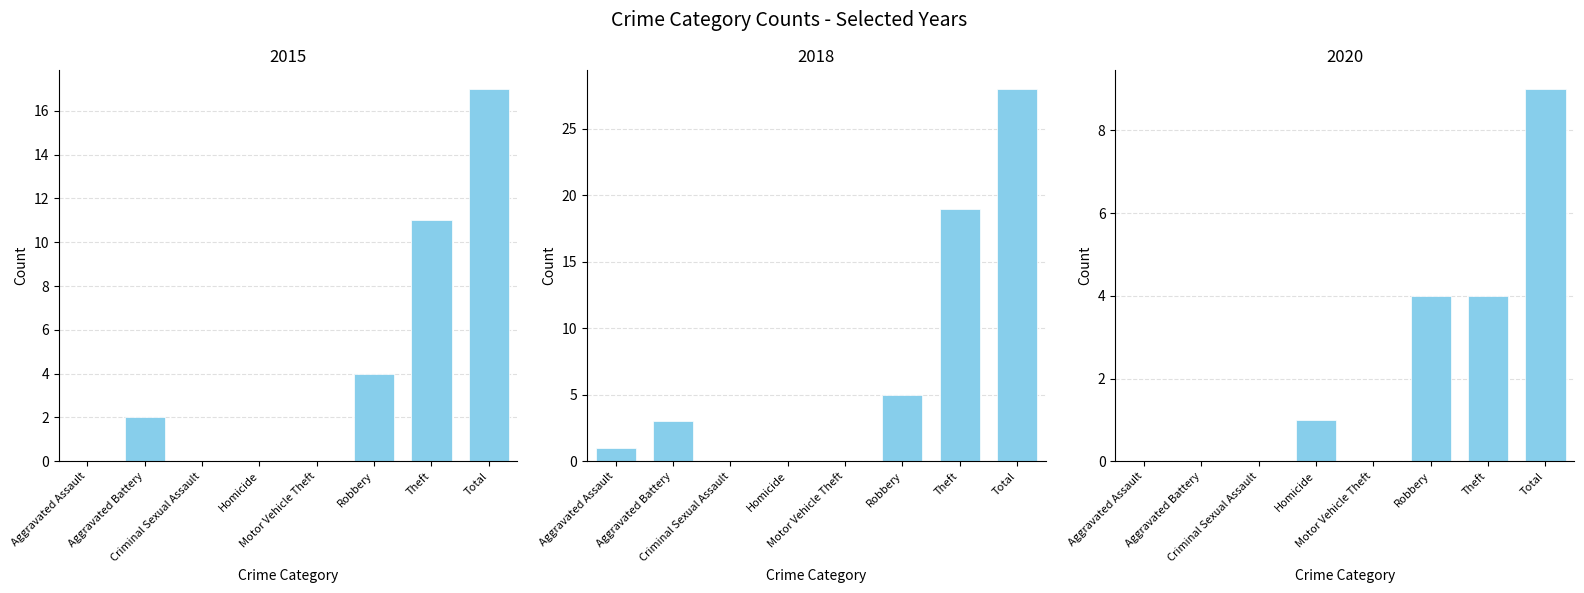

What is the value of the 2015 bar at the 6th from the left?

4